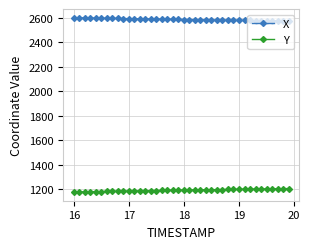

What is the minimum value shown in the chart?

1178.9